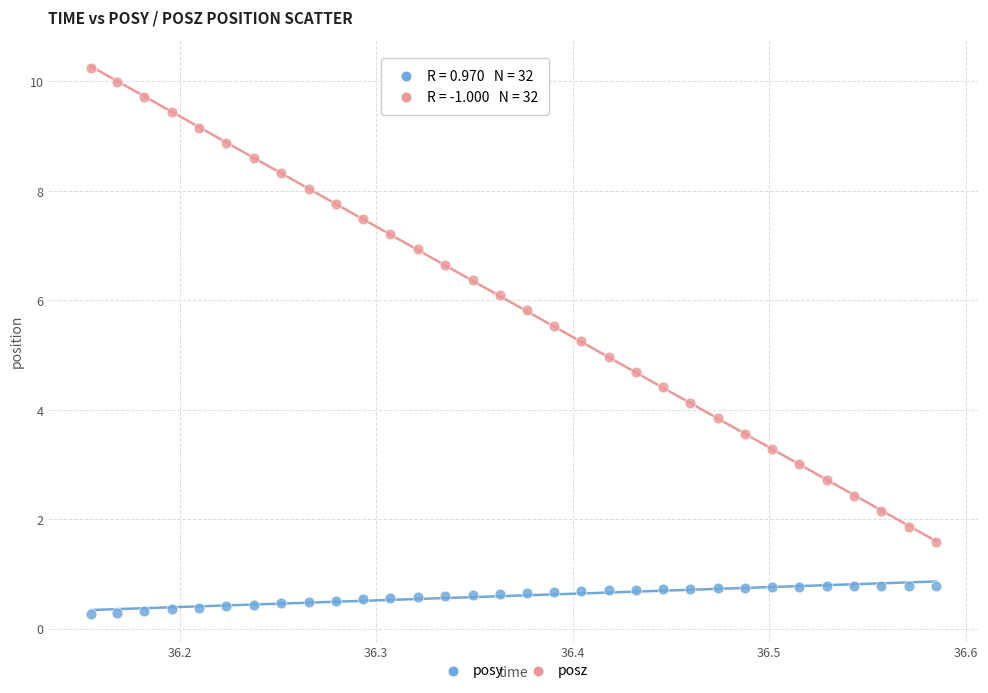

Across all data points, what is the range of Y values (max minus min)?

10.0